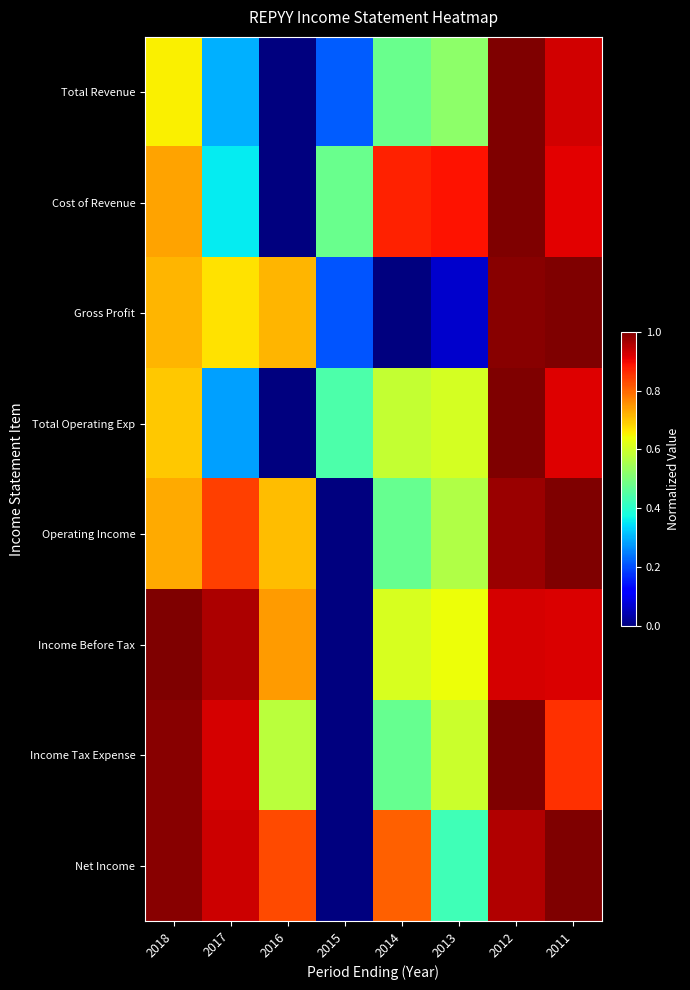

Rank the series by their maximum value, from highest to lowest.

Total Revenue, Cost of Revenue, Gross Profit, Total Operating Exp, Operating Income, Income Before Tax, Income Tax Expense, Net Income